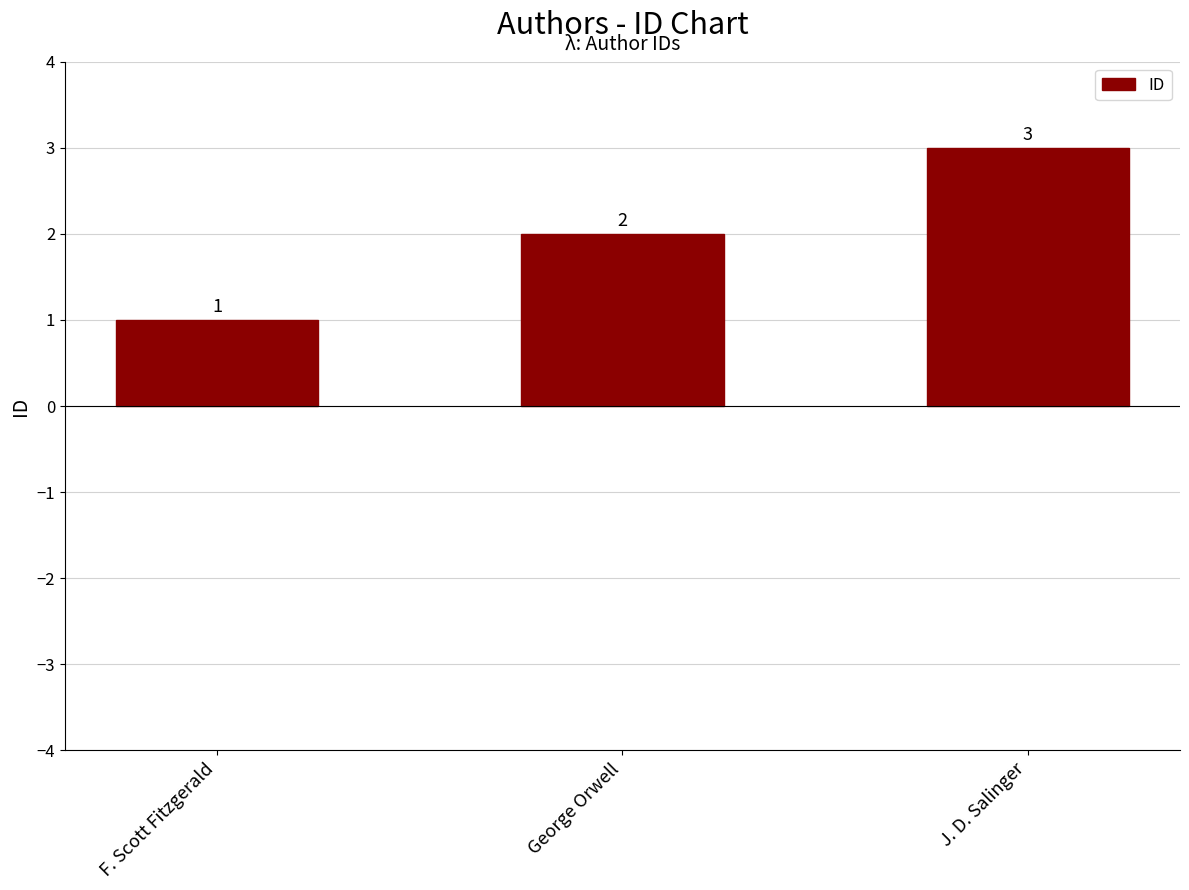

Rank the categories by value from highest to lowest.

J. D. Salinger, George Orwell, F. Scott Fitzgerald